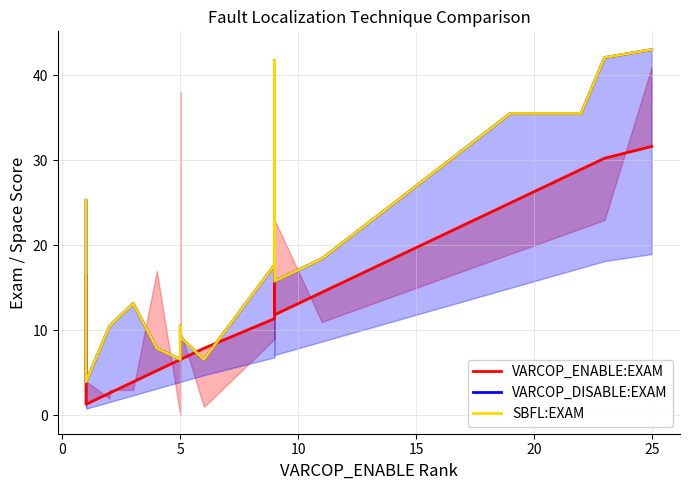

List the series in order of their peak value, highest first.

VARCOP_DISABLE:EXAM, SBFL:EXAM, VARCOP_ENABLE:EXAM